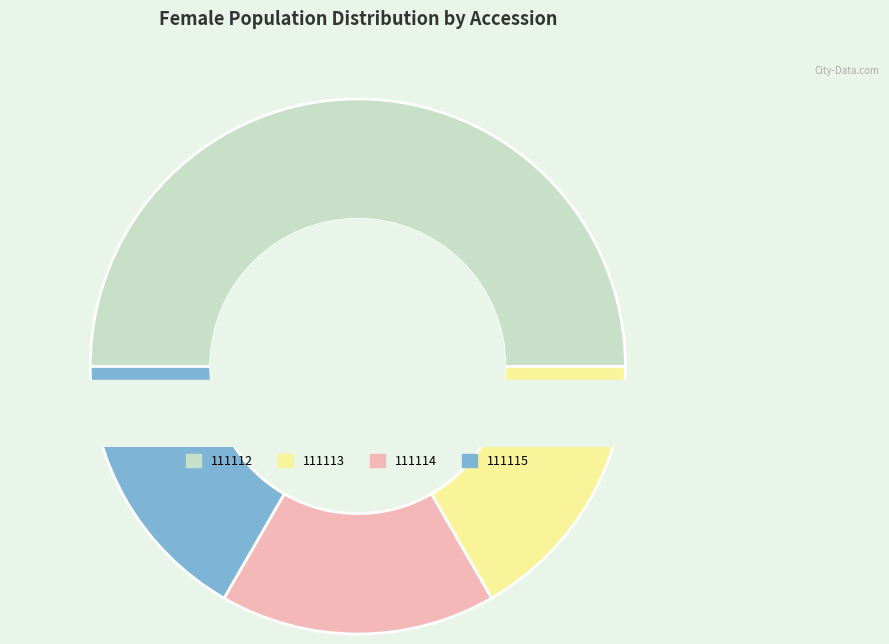

True or false: 111112 accounts for 56% of the total.

False